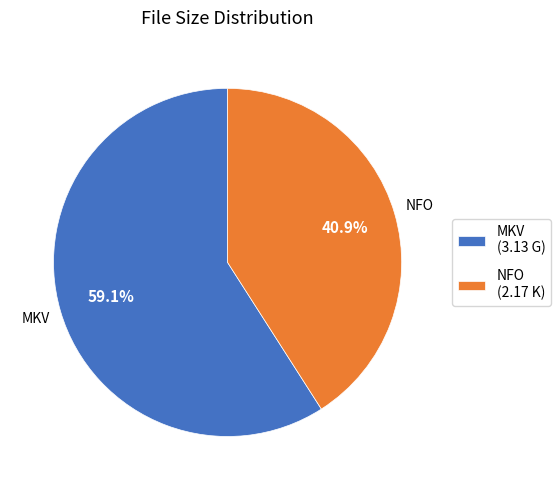

Approximately how many times larger is the value at MKV (3.13 G) compared to NFO (2.17 K)?

1.4